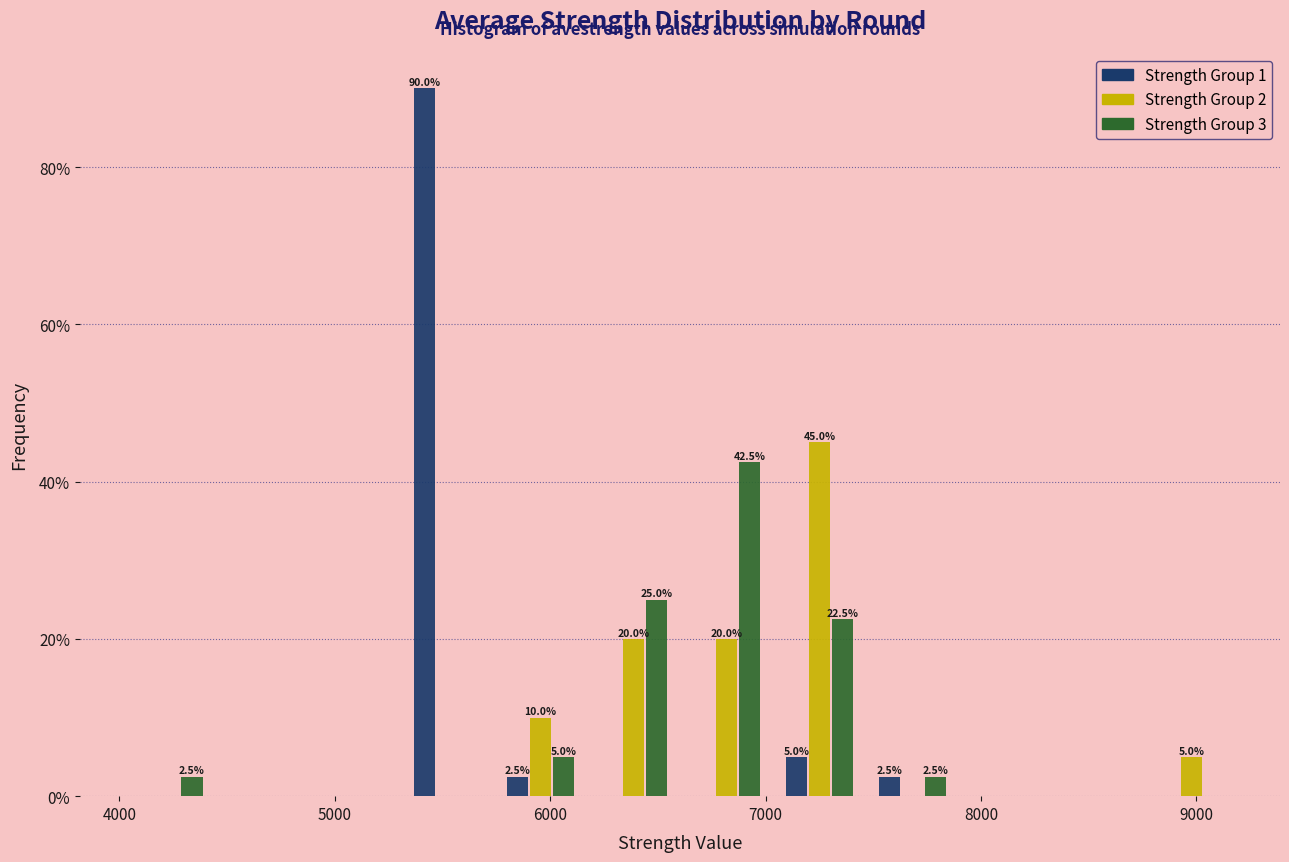

In the Strength Group 3 series, which range on the x-axis has the tallest bar?

6600 to 7000